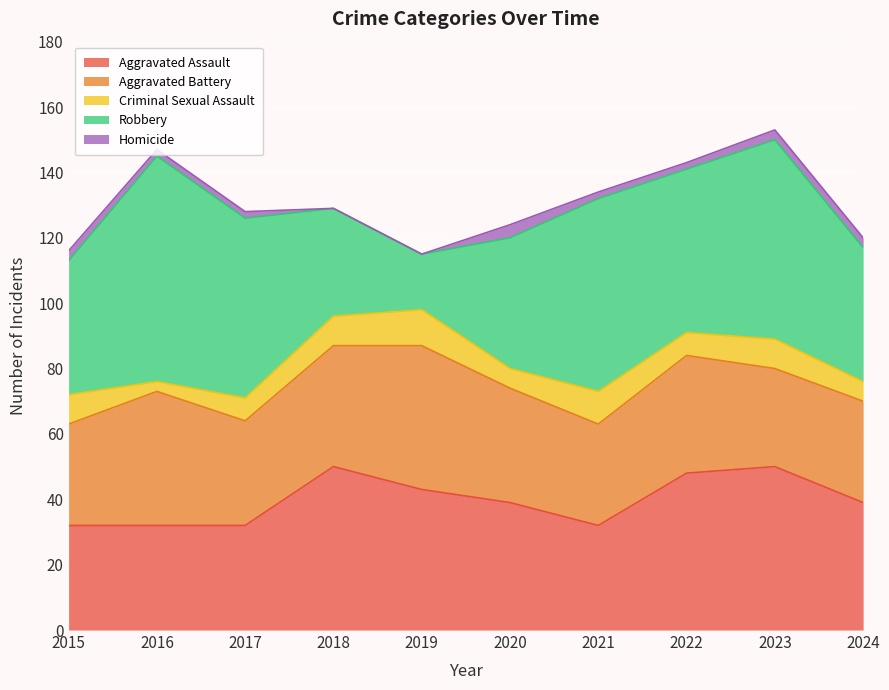

How many positive values does the Homicide series have?

8